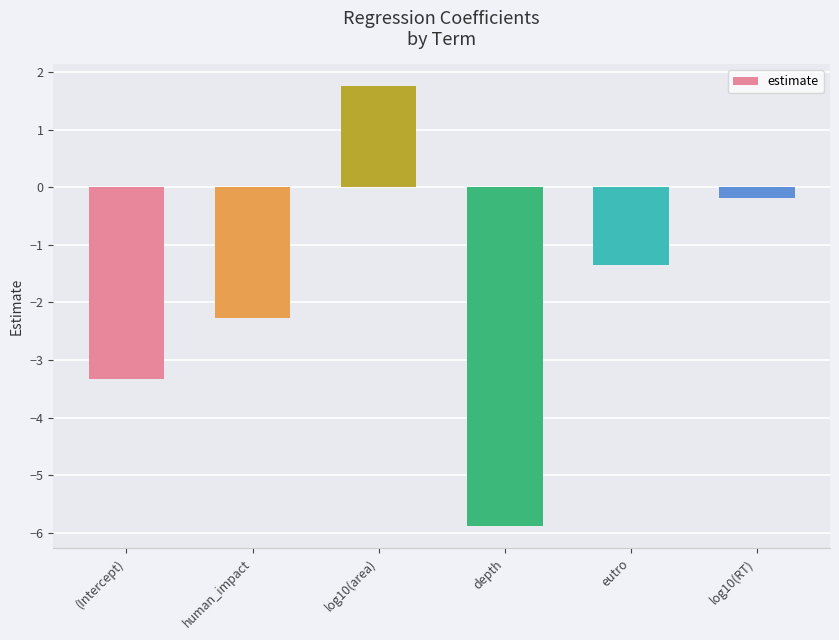

Does the chart contain stacked bars?

No